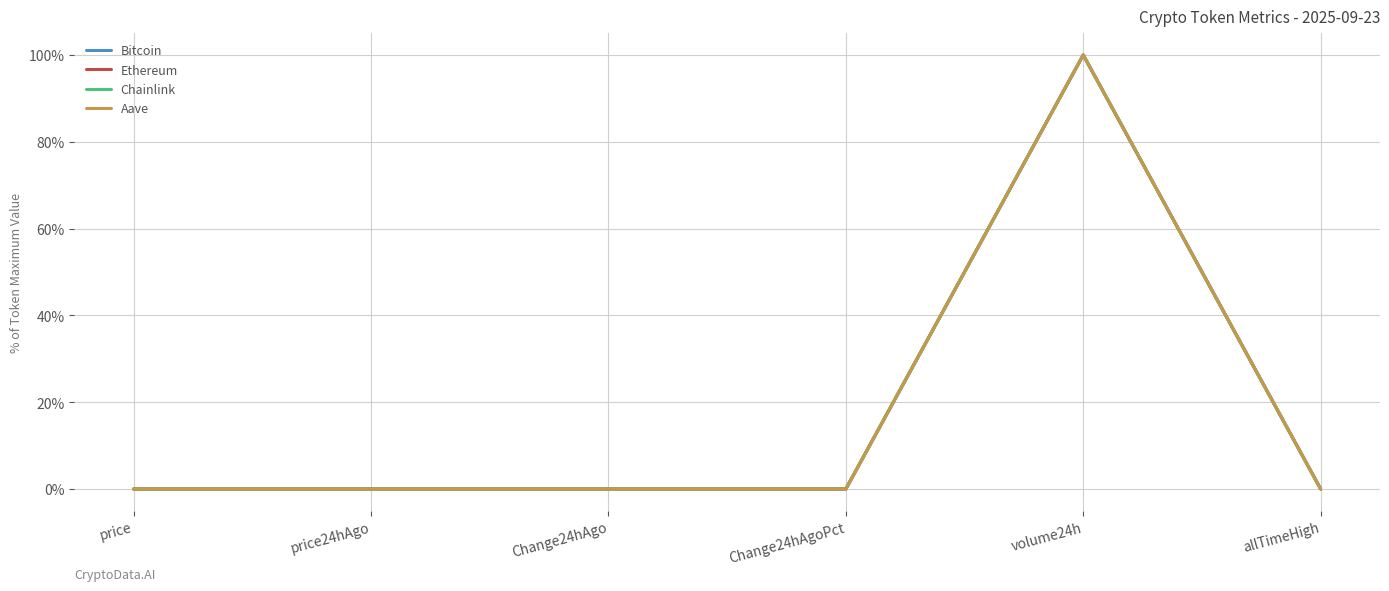

Is it true that Ethereum equals 0.0 at Change24hAgoPct?

True